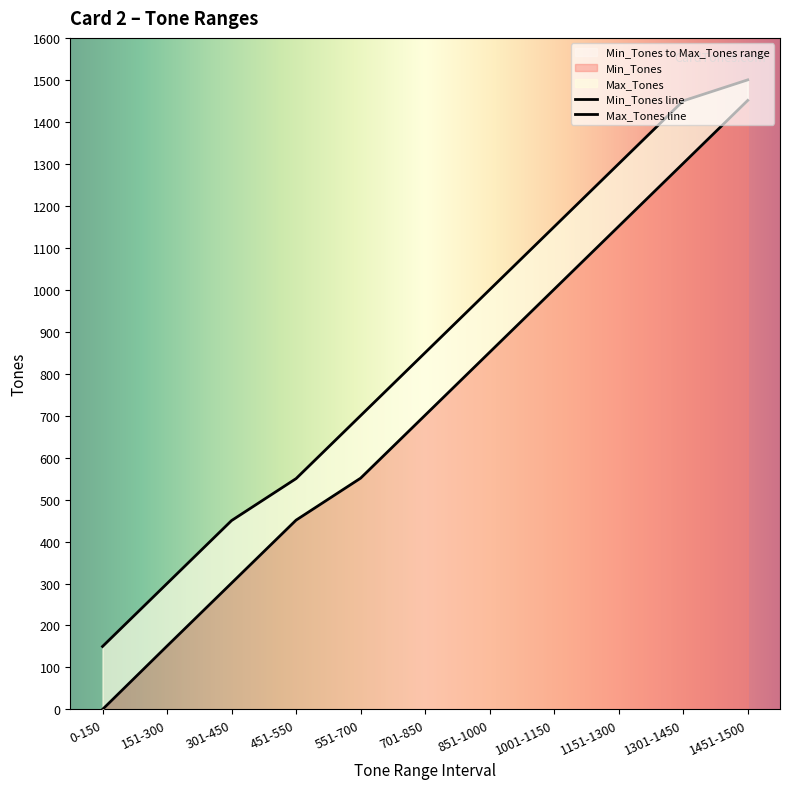

Which category has the highest value in the Min_Tones series?

1451-1500